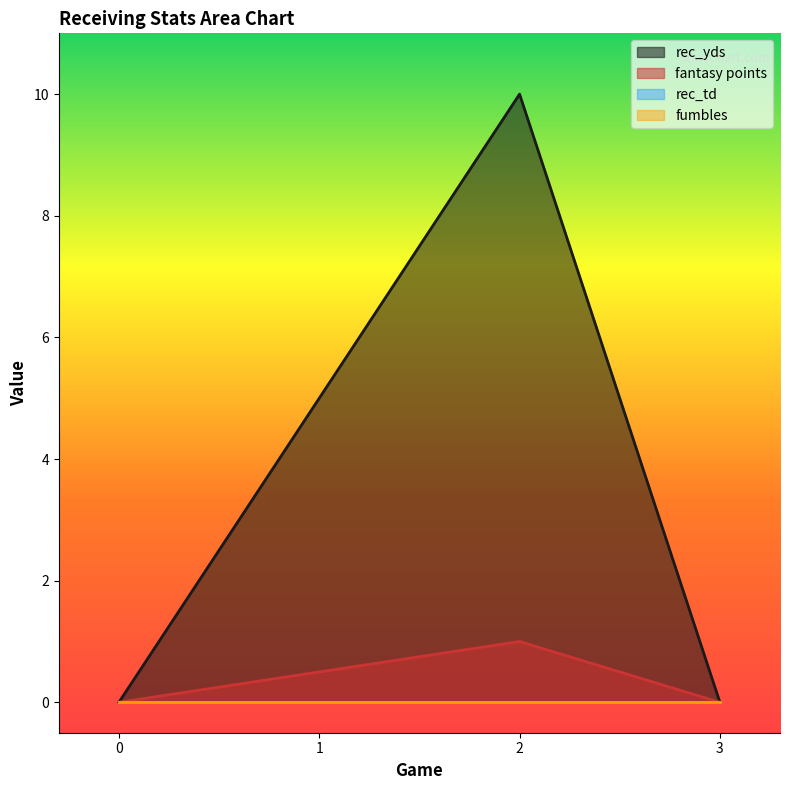

Is it true that rec_yds equals -3.7 at 0?

False